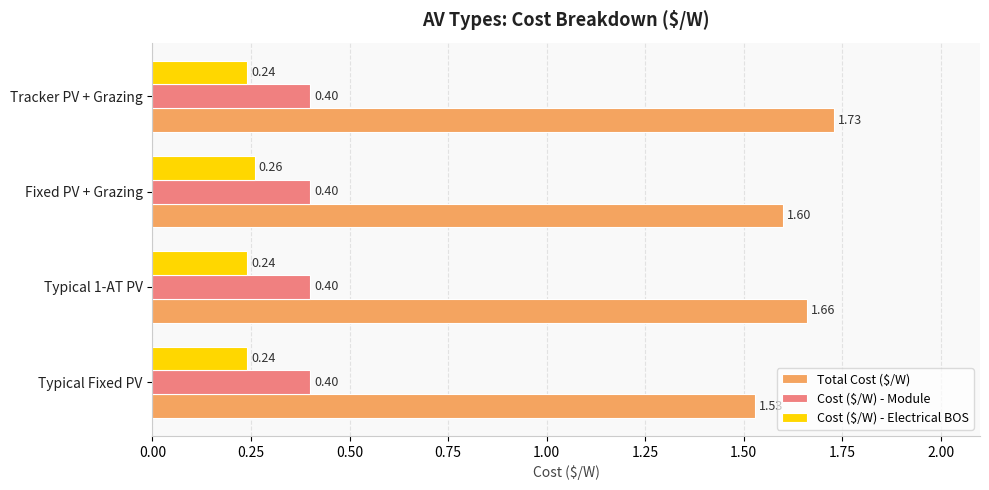

What is the average value of the Cost ($/W) - Module series?

0.4